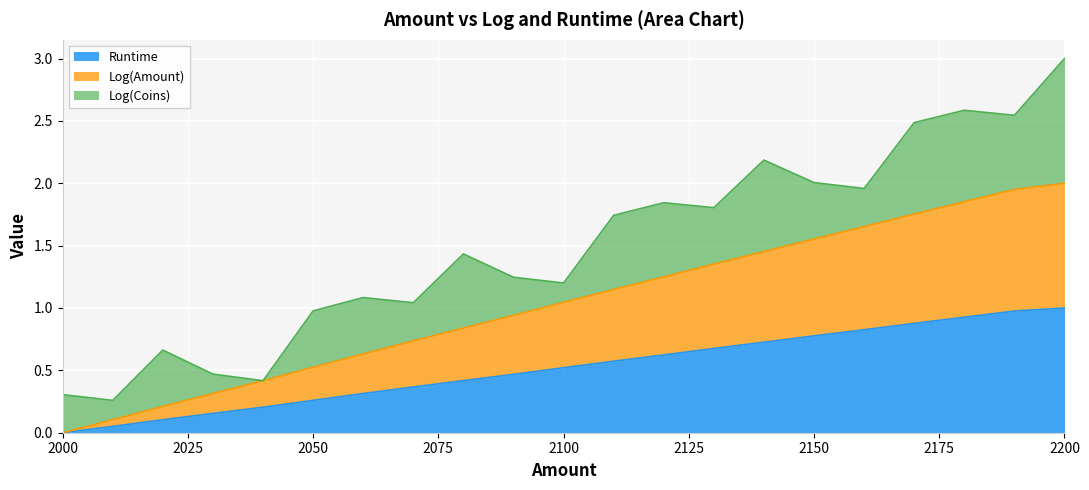

At which category is the sum across all series the highest?

2200